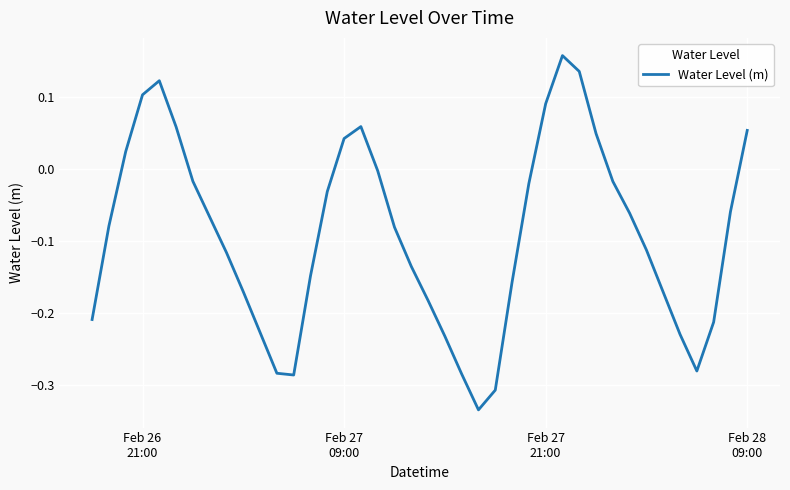

What is the difference between the maximum and minimum values?

0.5